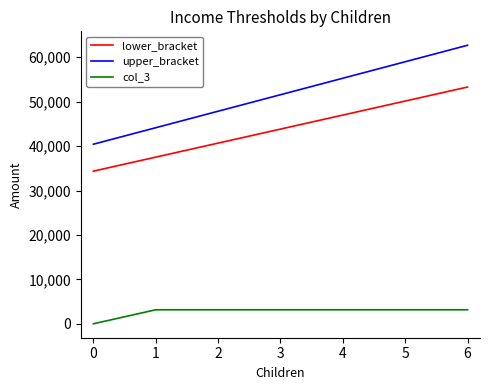

What is the greatest value displayed?

62709